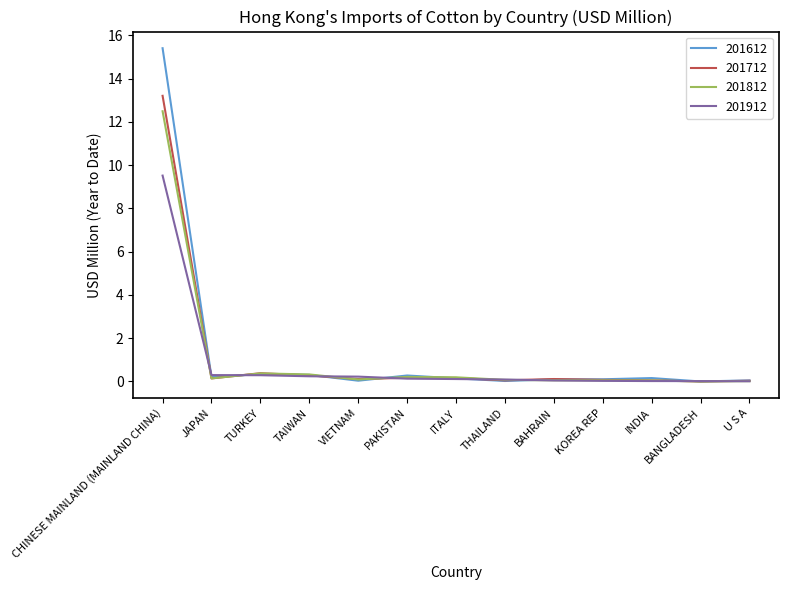

True or false: 201912 has a value of 9.5 at CHINESE MAINLAND (MAINLAND CHINA).

True